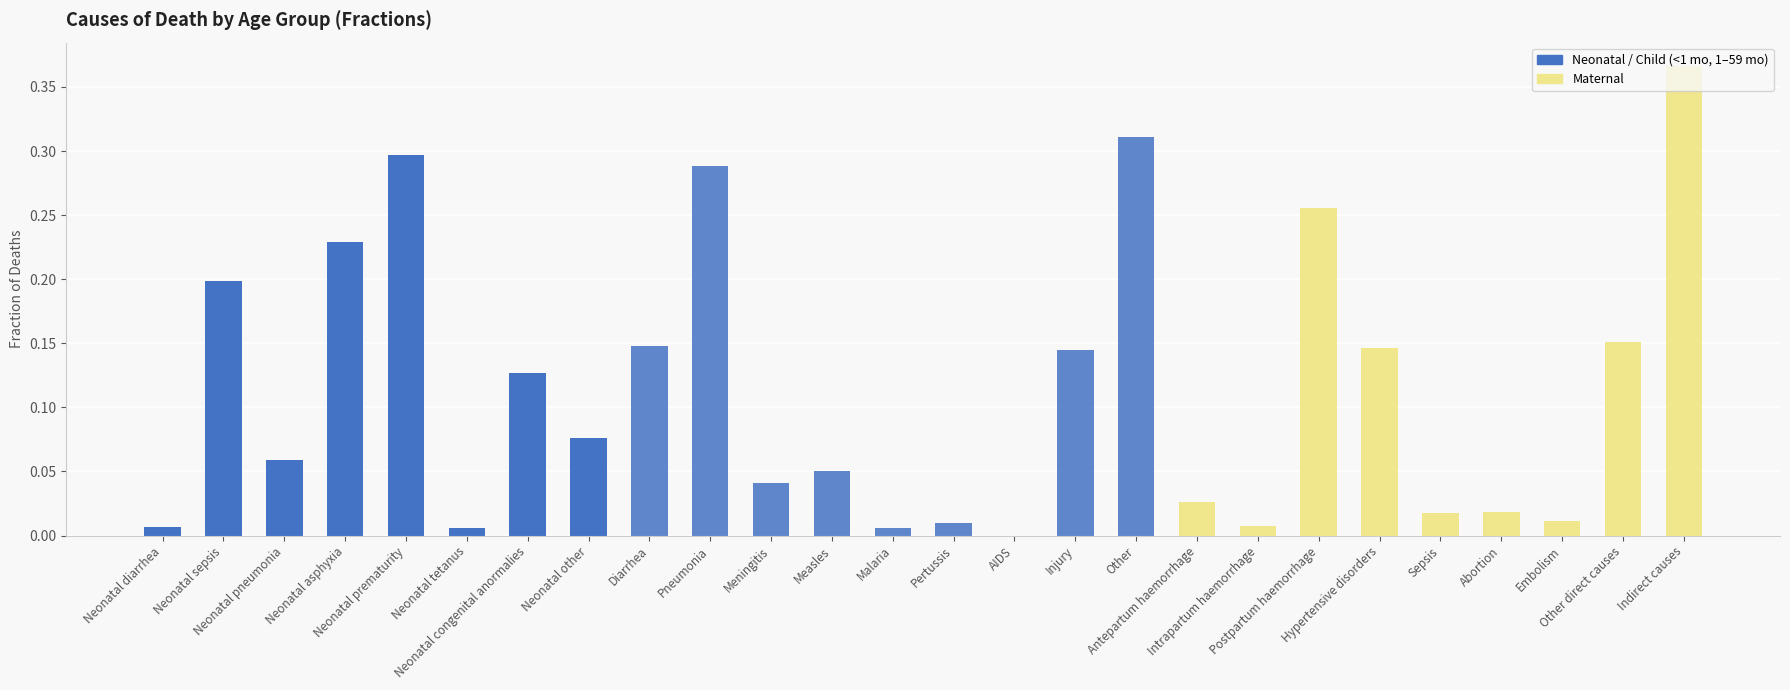

What is the label of the 18th bar from the left?

Antepartum haemorrhage